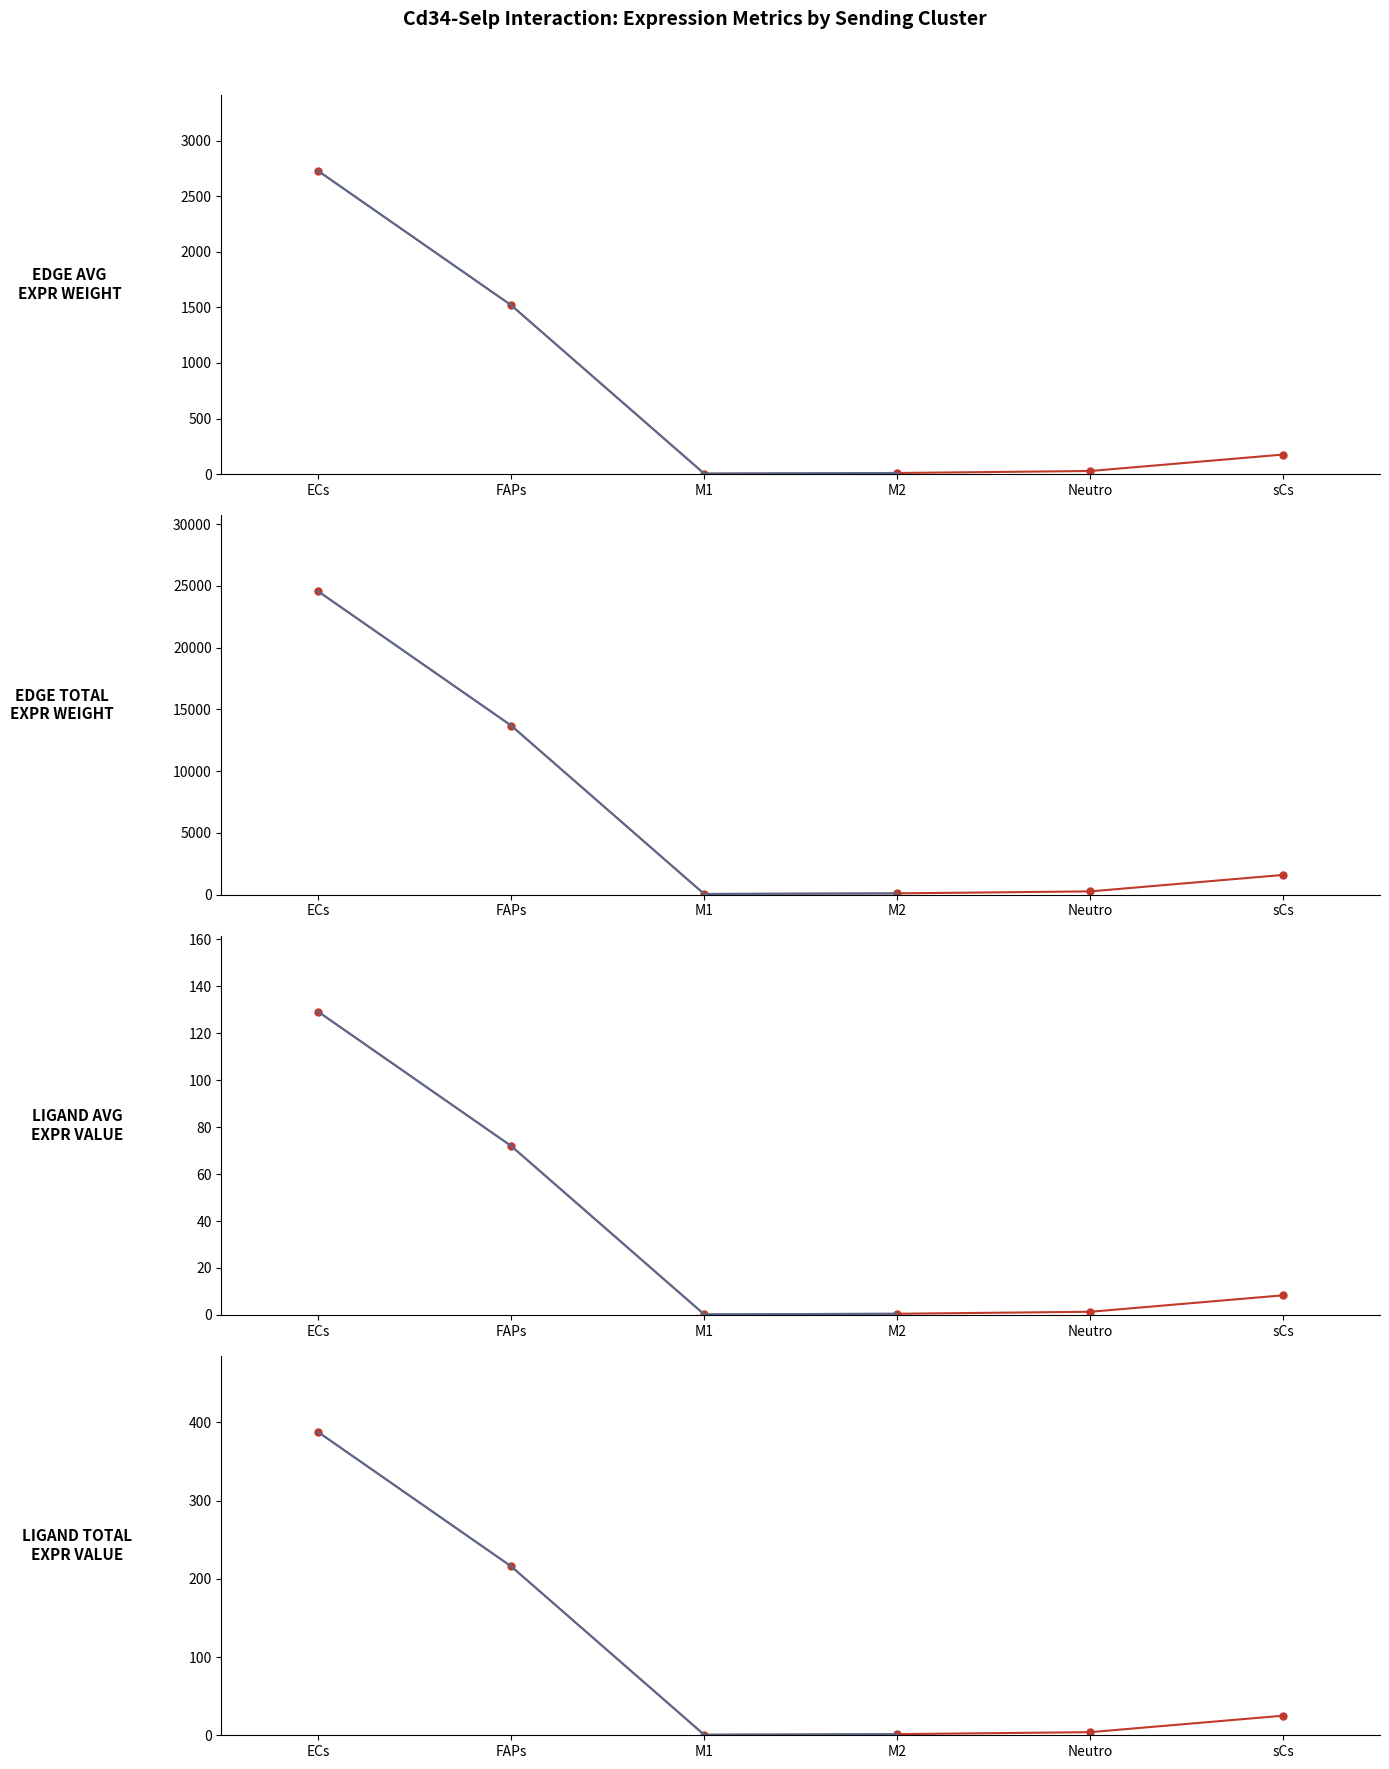

Which category has the highest value in the Edge average expression weight series?

ECs